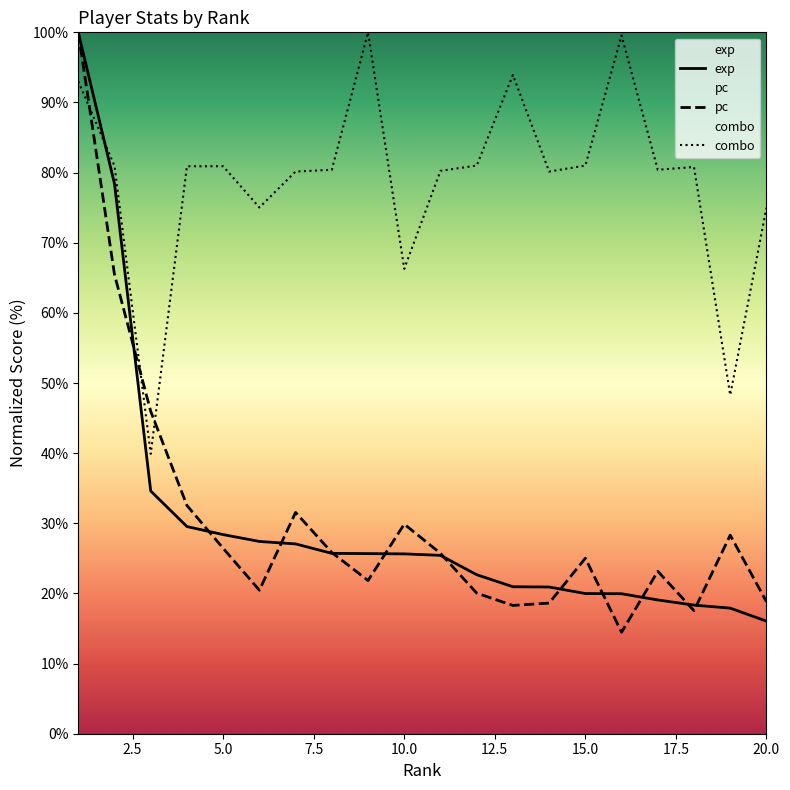

What is the difference between the combo values at 17 and 6?

5.4